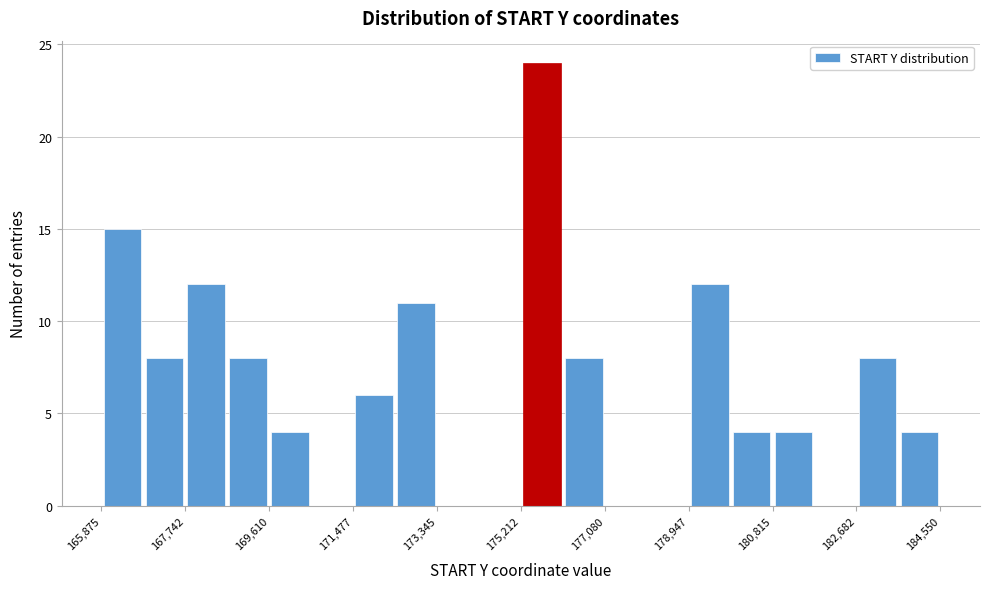

Reading left to right, list every bar in this chart as the range it spans on the x-axis followed by its height. Neither the bar edges nor the heights are printed on the chart, so give them approximately, as read against the axes.

165800 to 166800: 15
166800 to 167800: 8
167800 to 168600: 12
168600 to 169600: 8
169600 to 170600: 4
170600 to 171400: 0
171400 to 172400: 6
172400 to 173400: 11
173400 to 174200: 0
174200 to 175200: 0
175200 to 176200: 24
176200 to 177000: 8
177000 to 178000: 0
178000 to 179000: 0
179000 to 179800: 12
179800 to 180800: 4
180800 to 181800: 4
181800 to 182600: 0
182600 to 183600: 8
183600 to 184600: 4